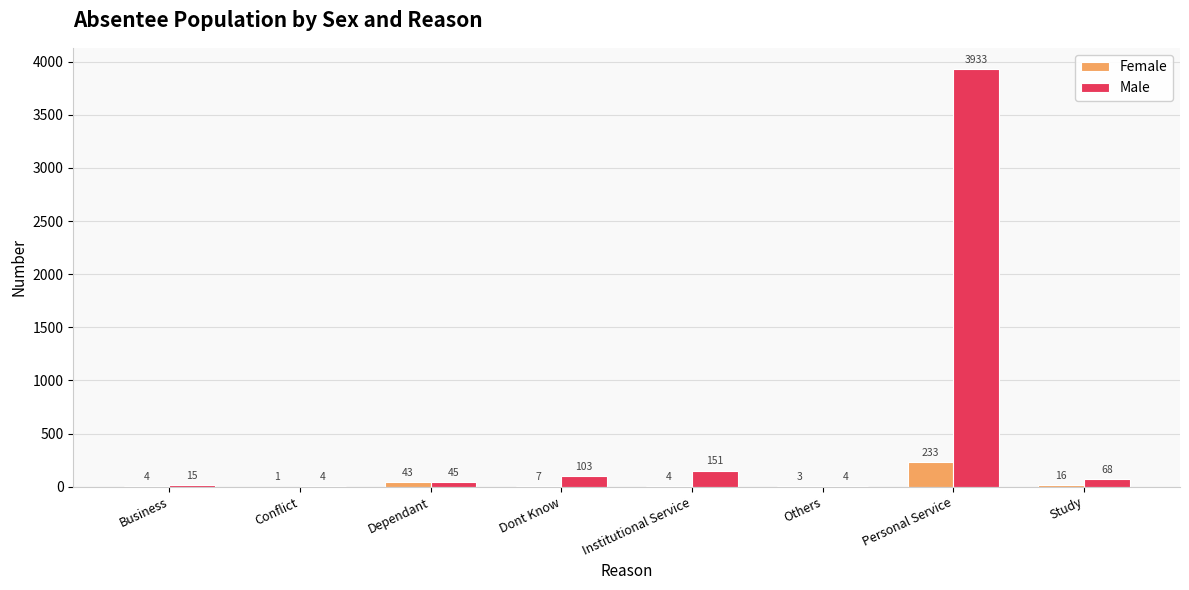

Where does the Female series first go above 7?

Dependant